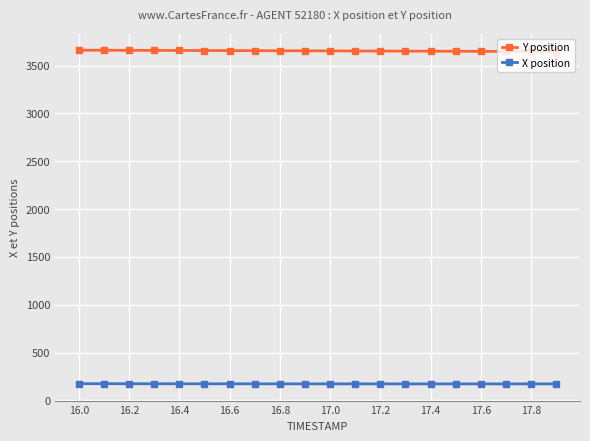

What is the maximum value for Y position?

3662.2